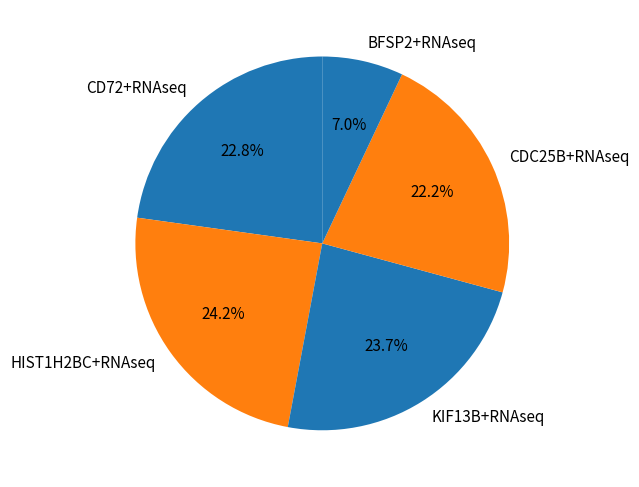

How much of the chart is everything except BFSP2+RNAseq?

93.0%